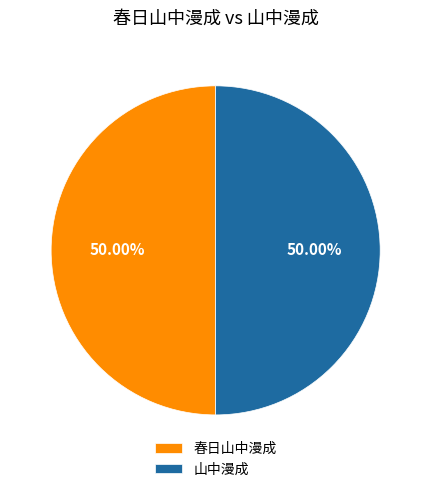

How much of the chart is everything except 山中漫成?

50.0%